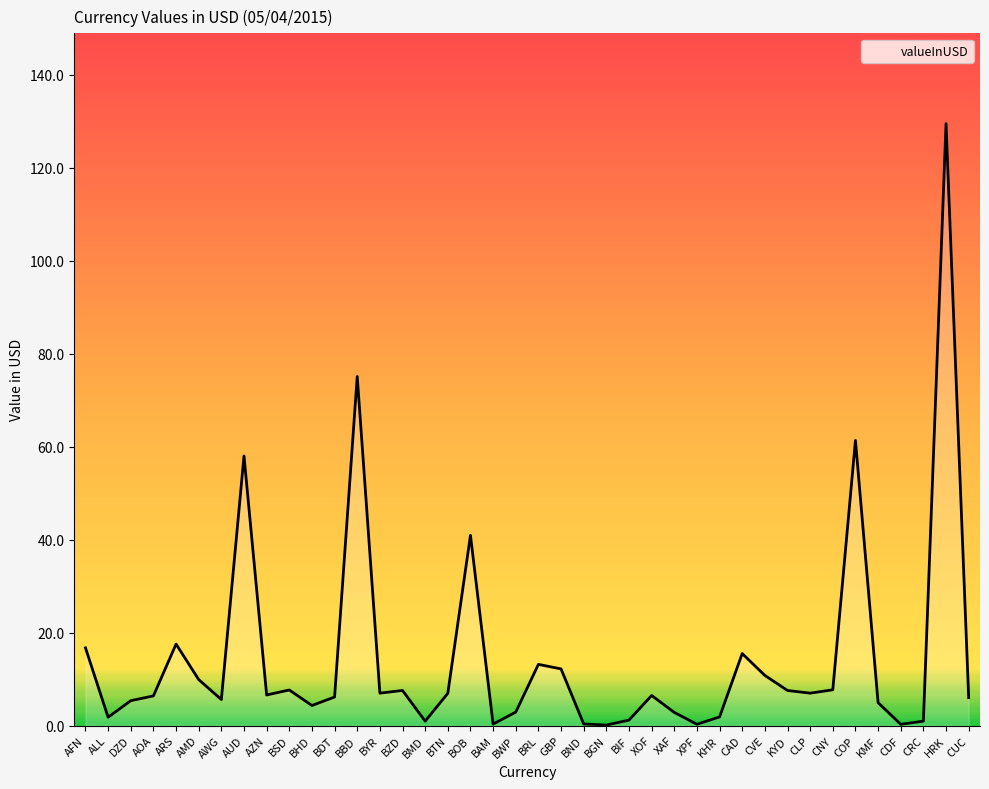

What is the change in value from BHD to CNY?

+3.4